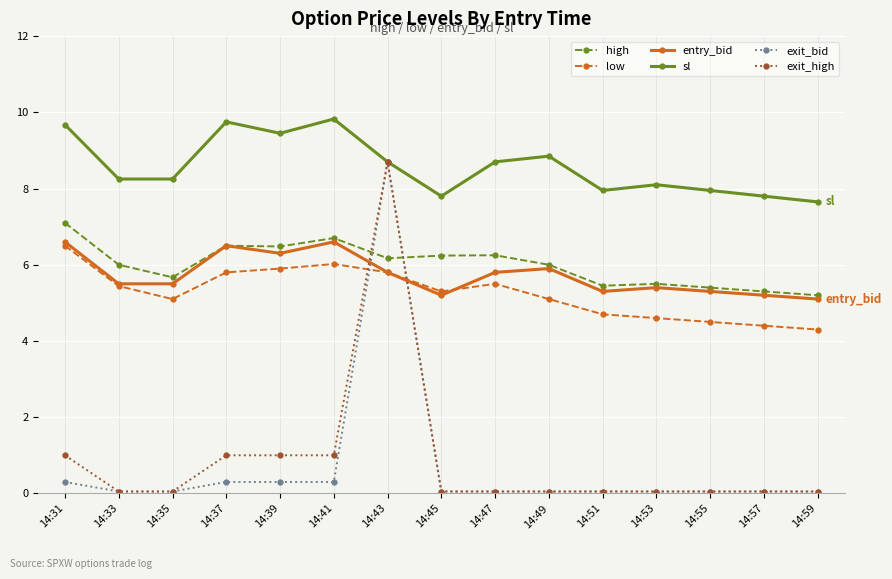

True or false: low and high intersect in this chart.

False